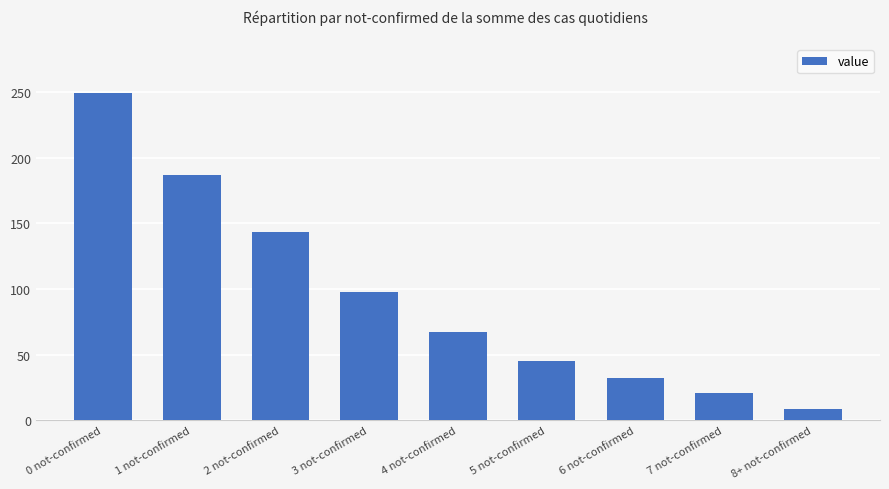

What is the value of the 8th bar from the left?

21